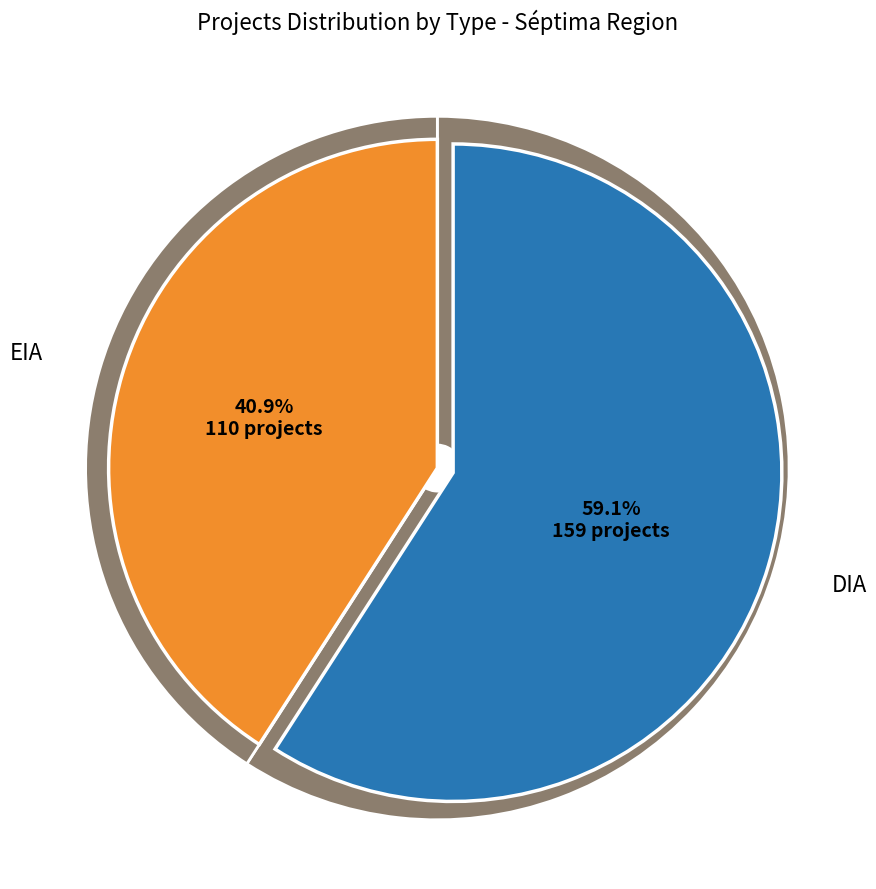

Which slice represents more than half of the pie?

DIA